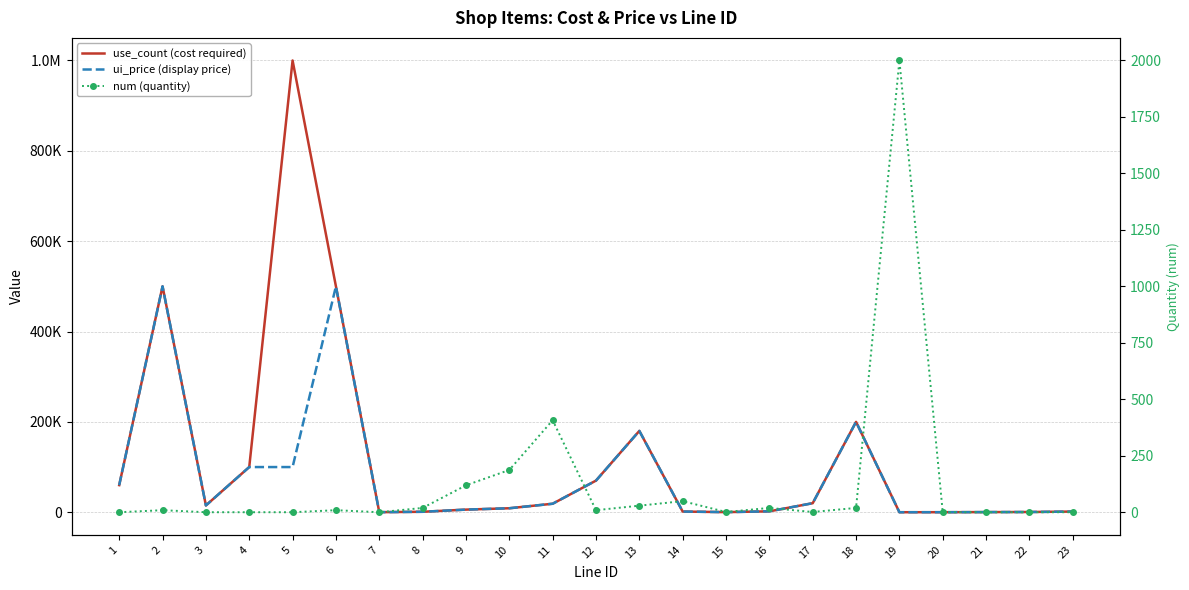

Which has a higher value, 22 or 19?

22